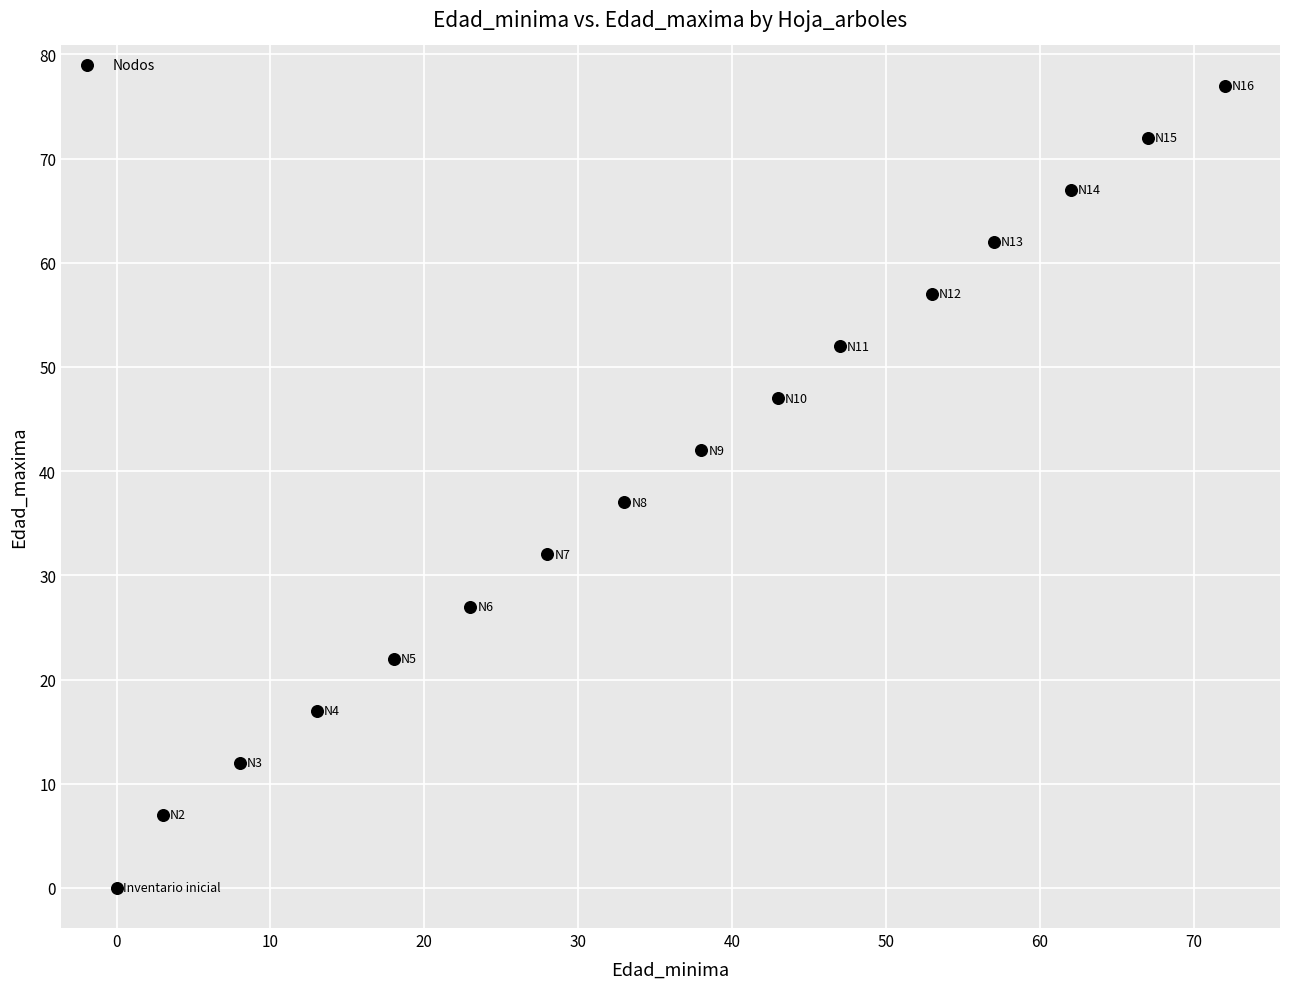

What is the range of Y values (max minus min)?

77